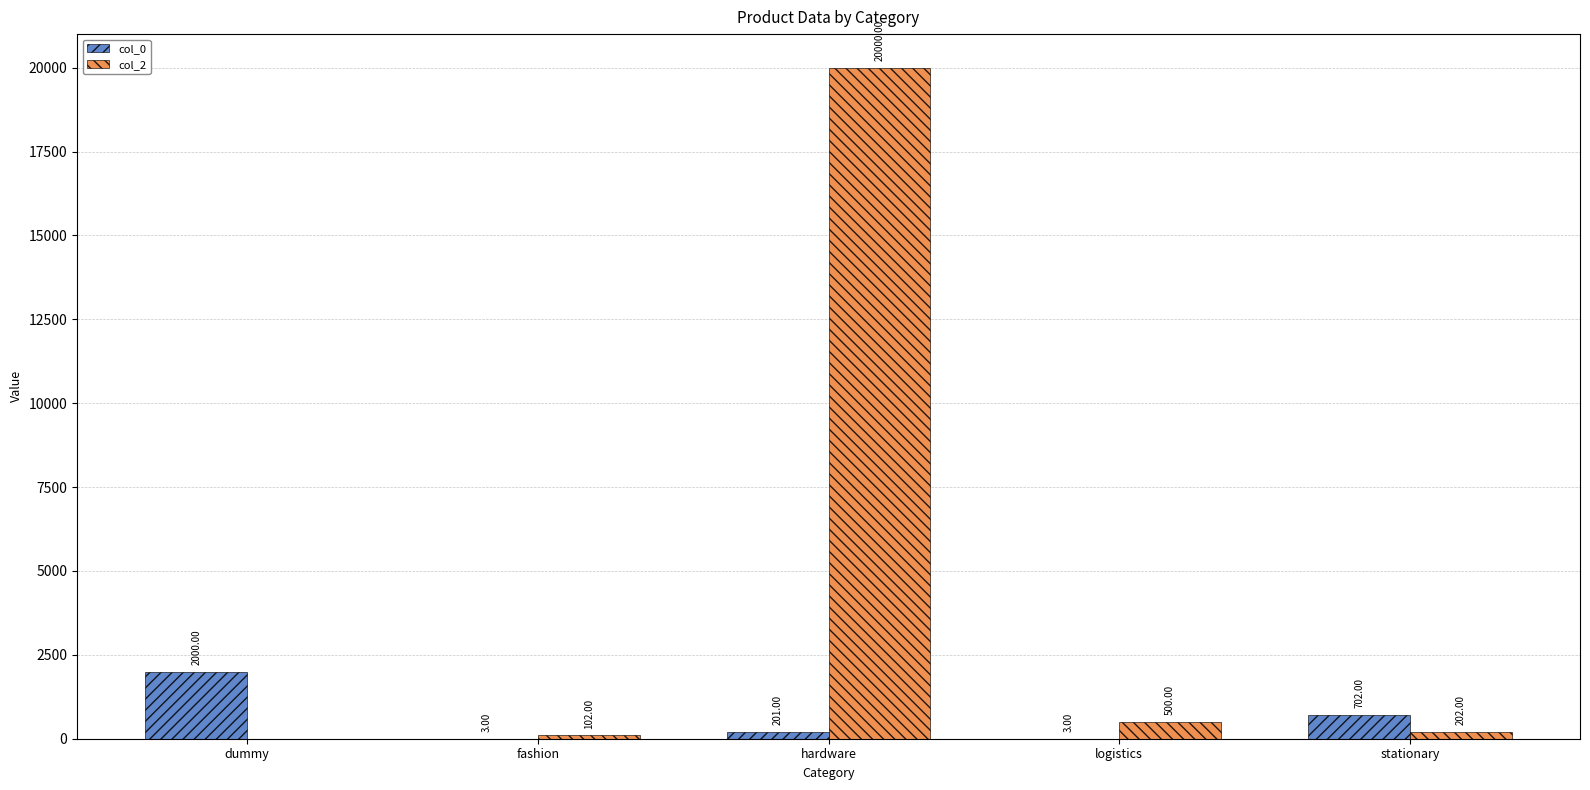

Which category has the highest value in the col_2 series?

hardware